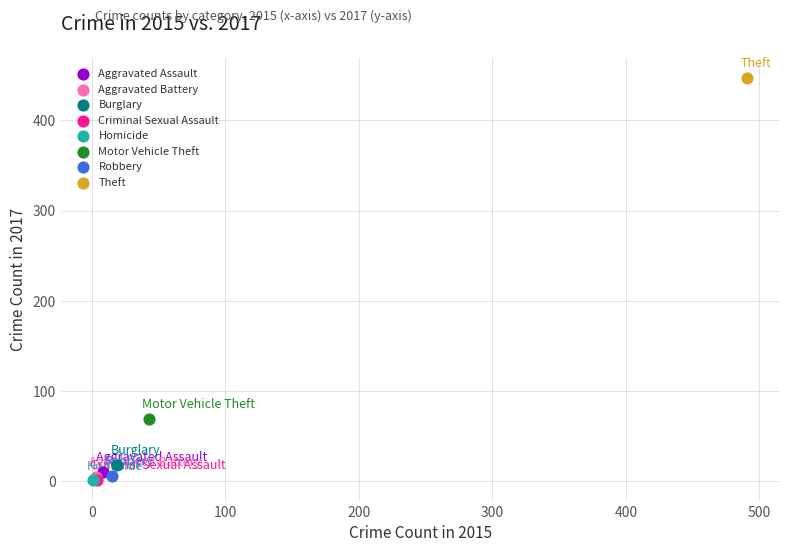

Which series contains the highest Y value?

Theft